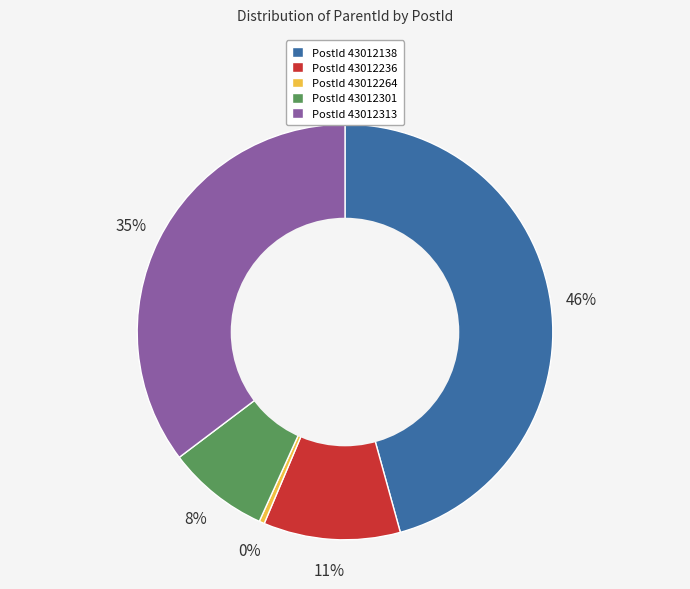

Is it true that PostId 43012313 is 35% of the pie?

True